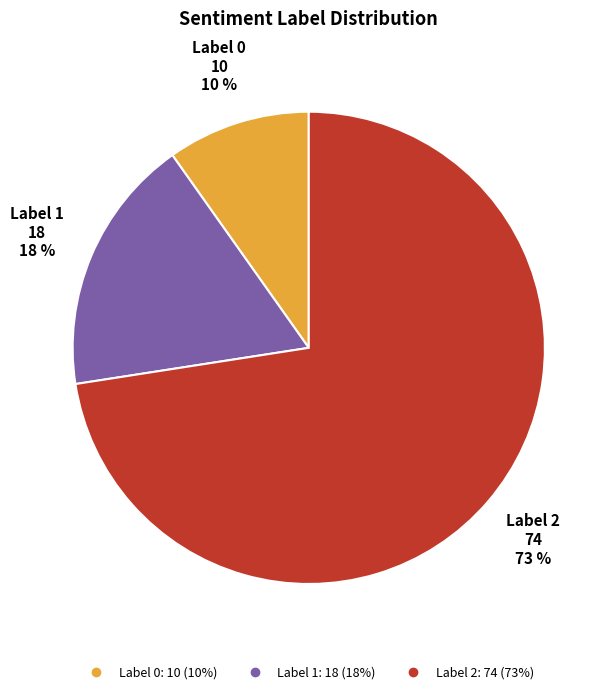

To the nearest percent, what is the average slice percentage?

33%